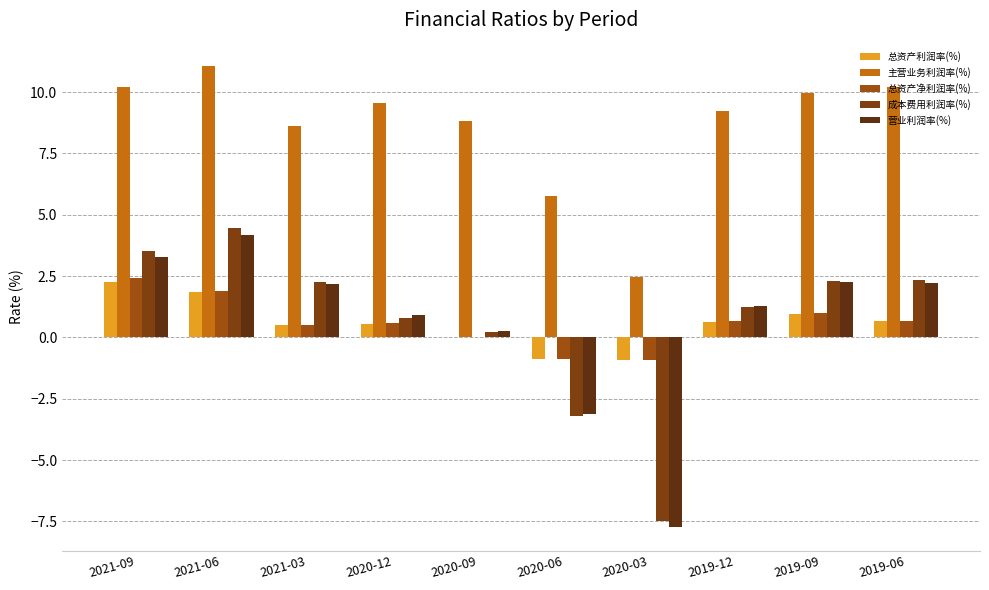

At which label does 成本费用利润率(%) reach its peak?

2021-06